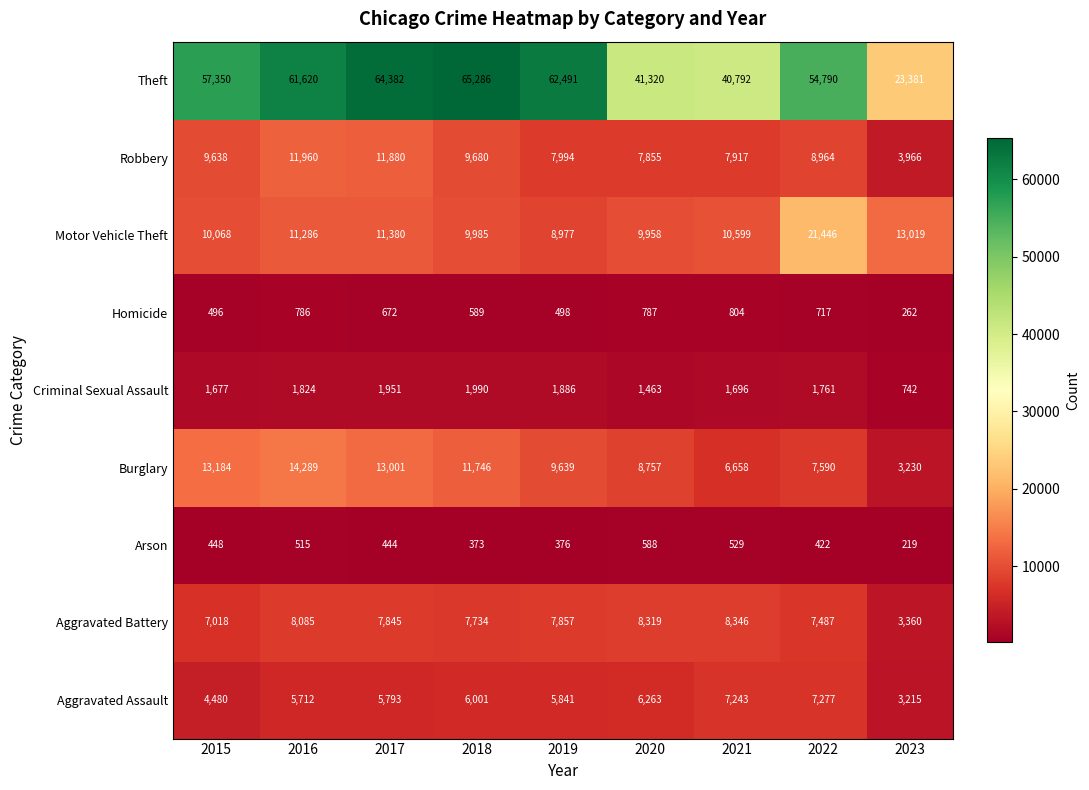

The value of Burglary at 2015 is 23670. True or false?

False